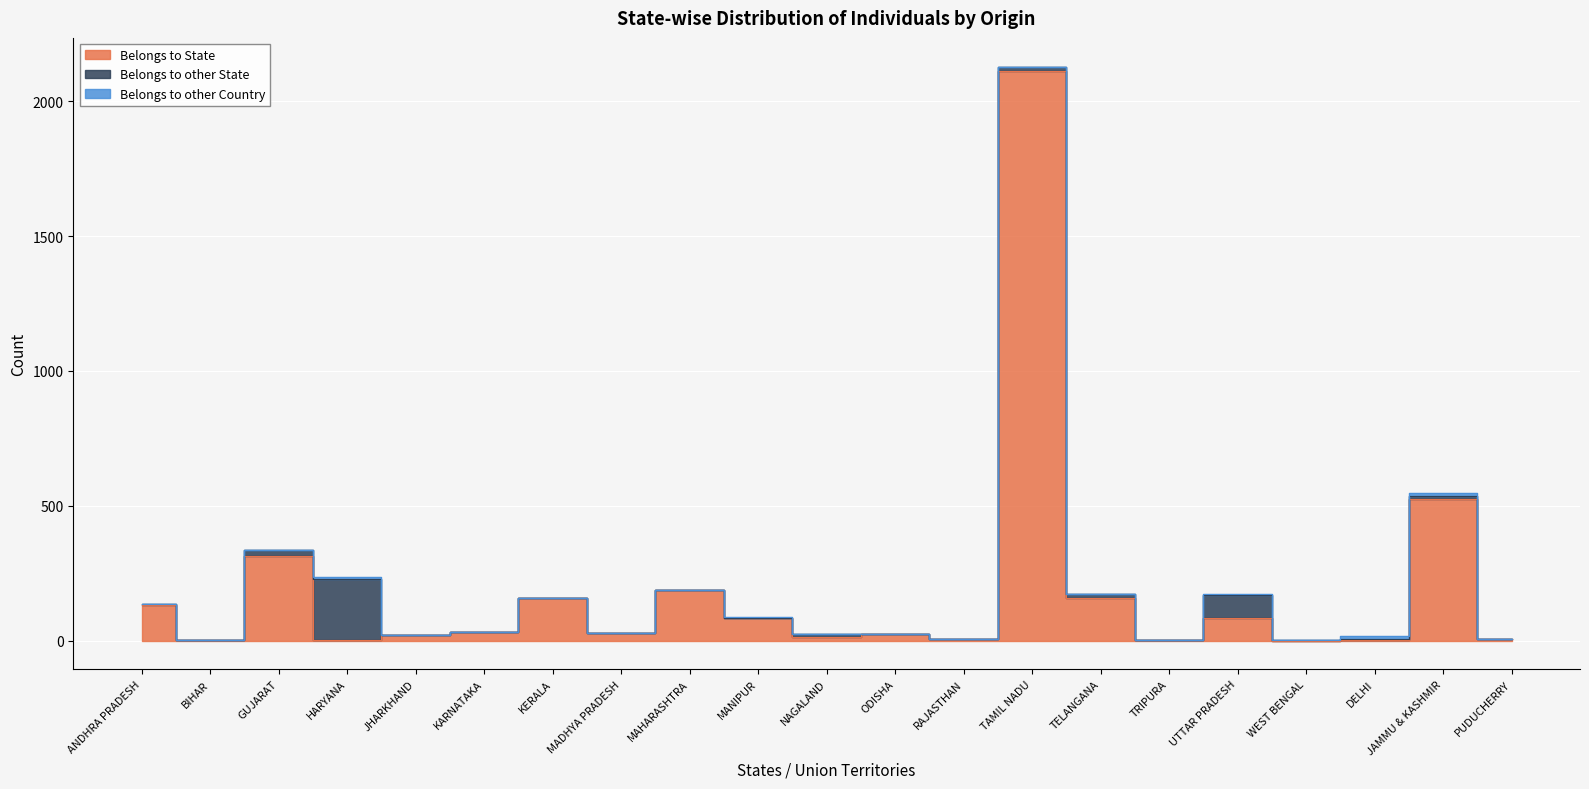

Rank the series at KERALA from lowest to highest value.

Belongs to other State, Belongs to other Country, Belongs to State